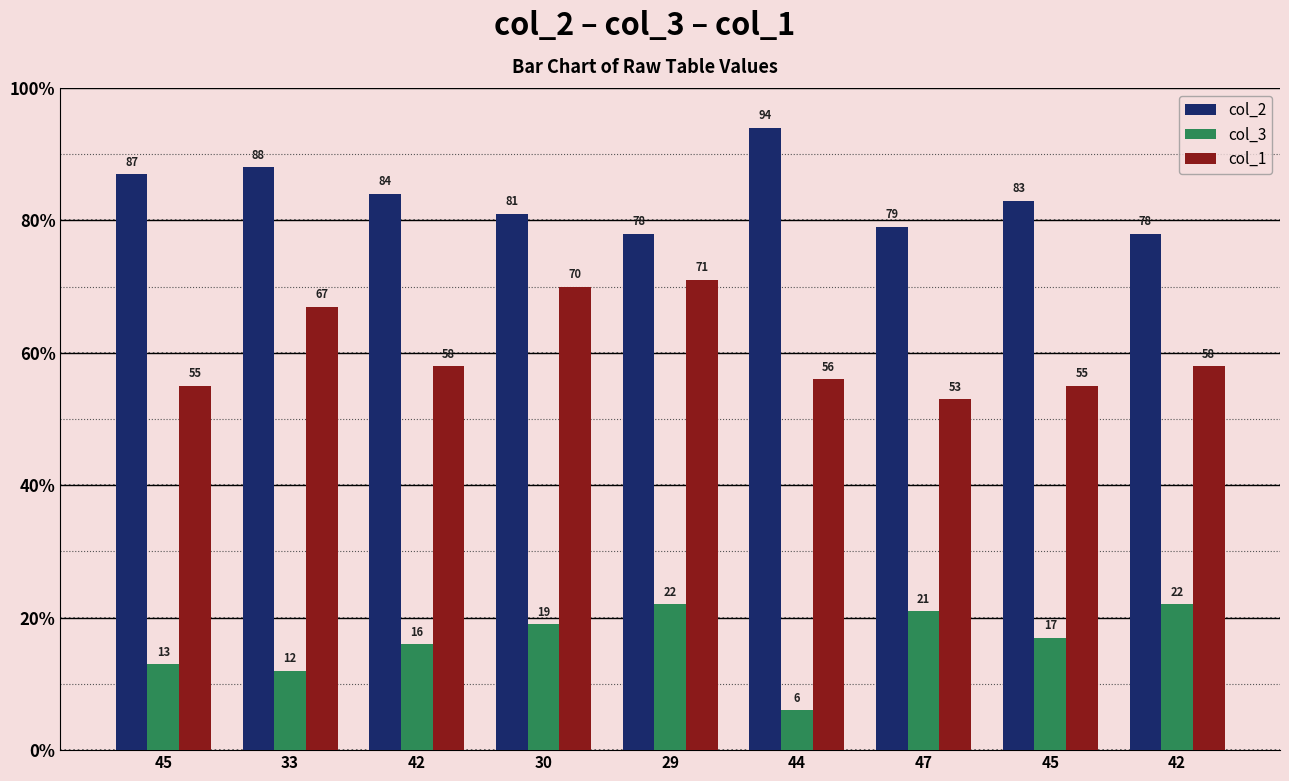

At 44, list the series in order from largest to smallest.

col_2, col_1, col_3